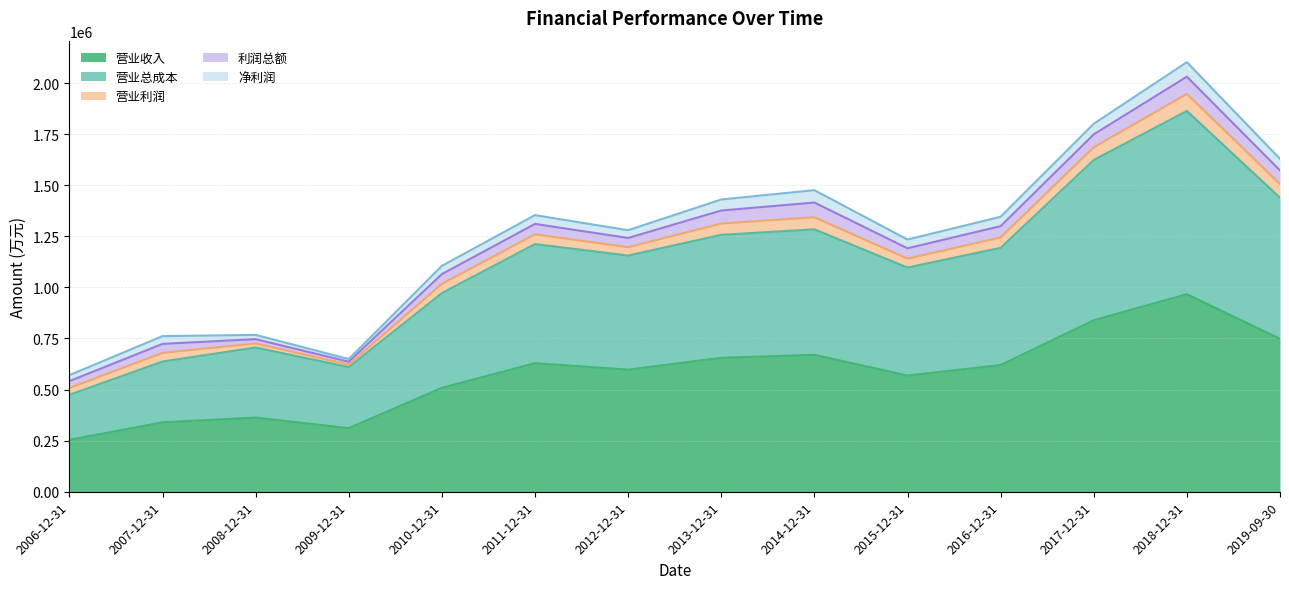

At which category does 营业收入 reach its first local valley?

2009-12-31